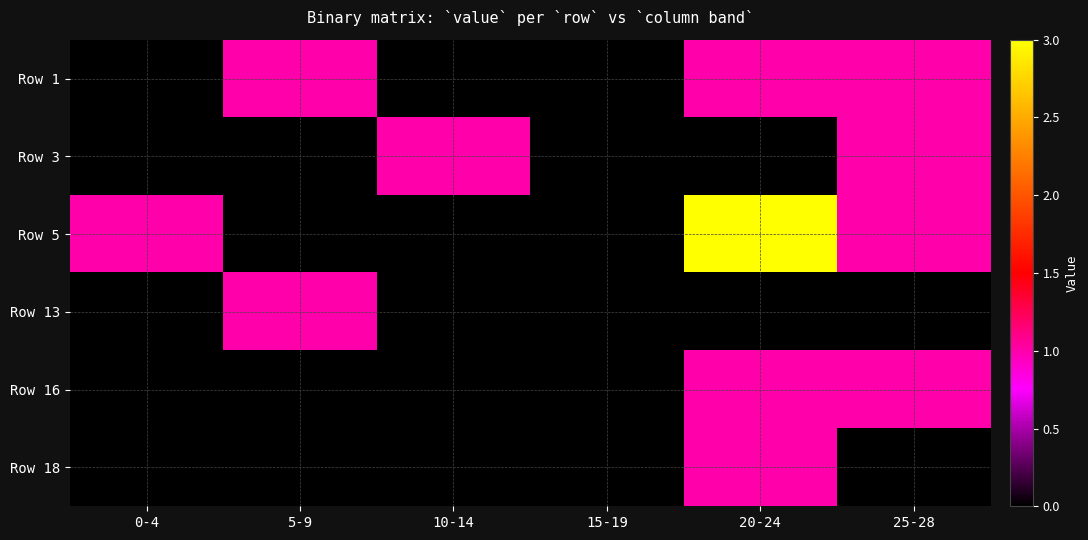

At which category is the sum across all series the highest?

20-24